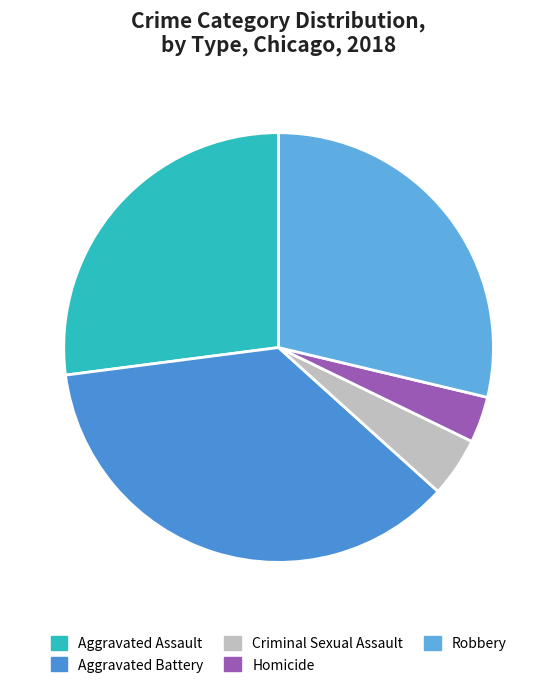

Is there any slice that represents more than half of the pie?

No